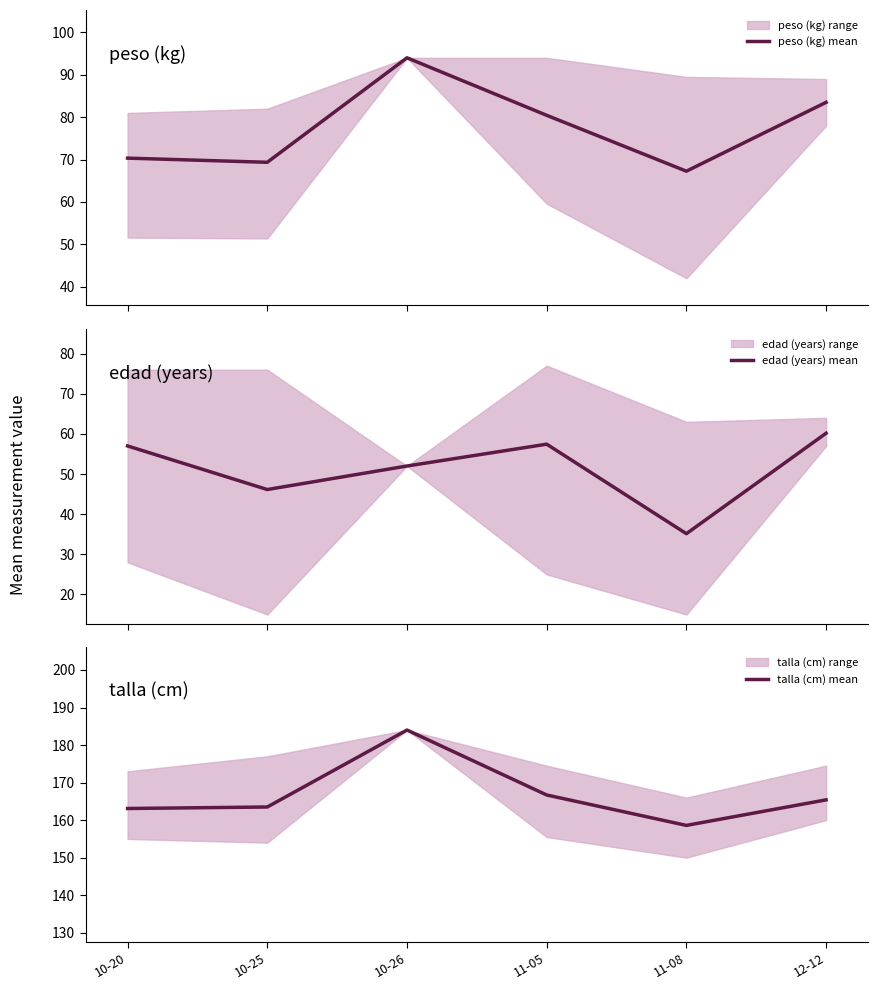

What is the maximum value for peso (kg) mean?

94.0